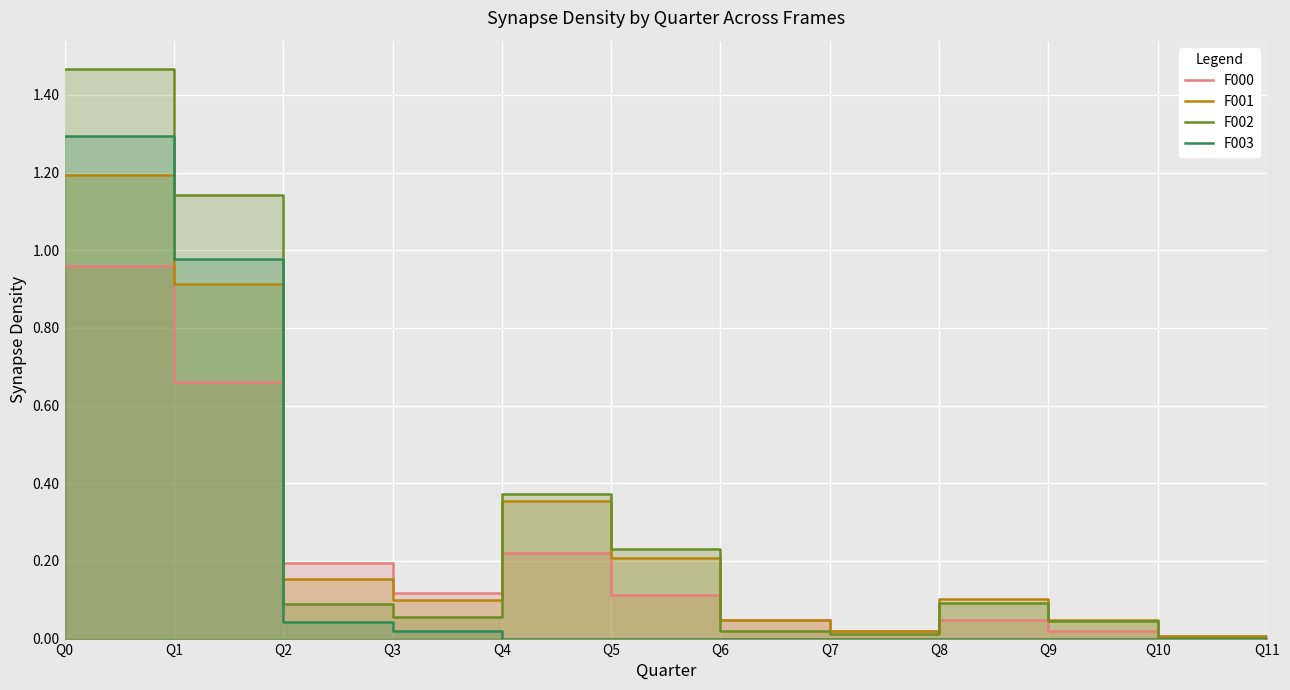

Between which two adjacent categories do F000 and F003 first intersect?

Q1 and Q2